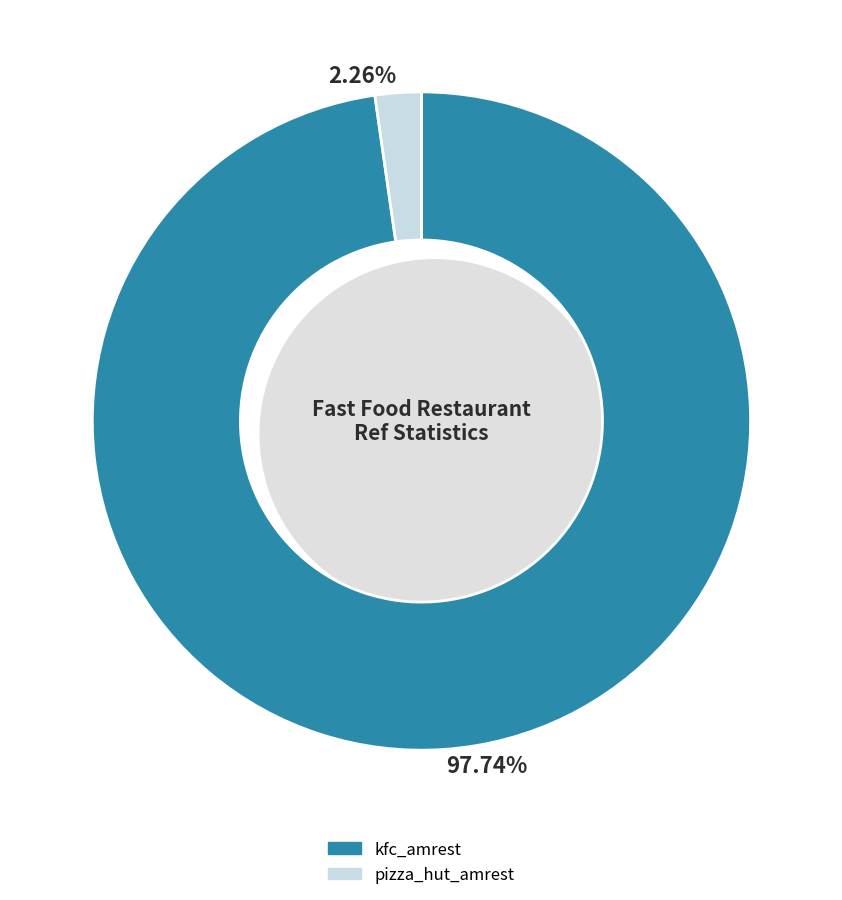

To the nearest percent, what percentage of the pie is kfc_amrest?

98%